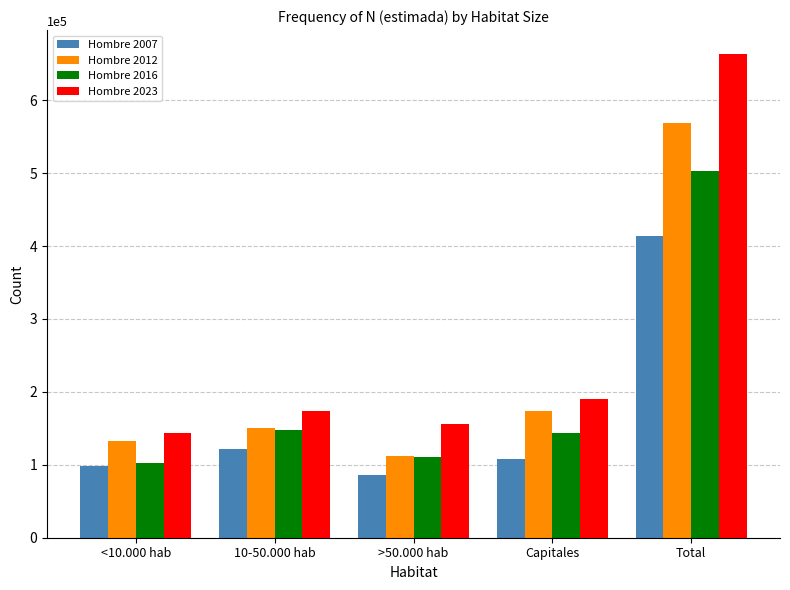

Which series has the largest range (max minus min)?

Hombre 2023